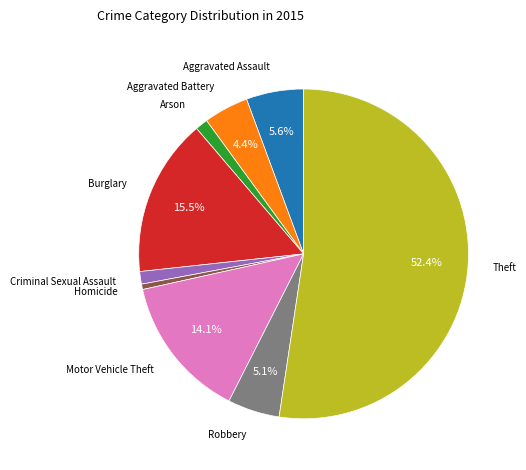

Does any single category account for the majority?

Yes